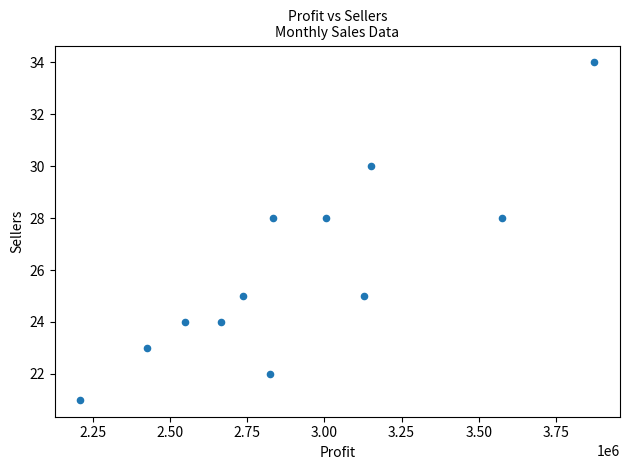

What is the range of X values (max minus min)?

1663927